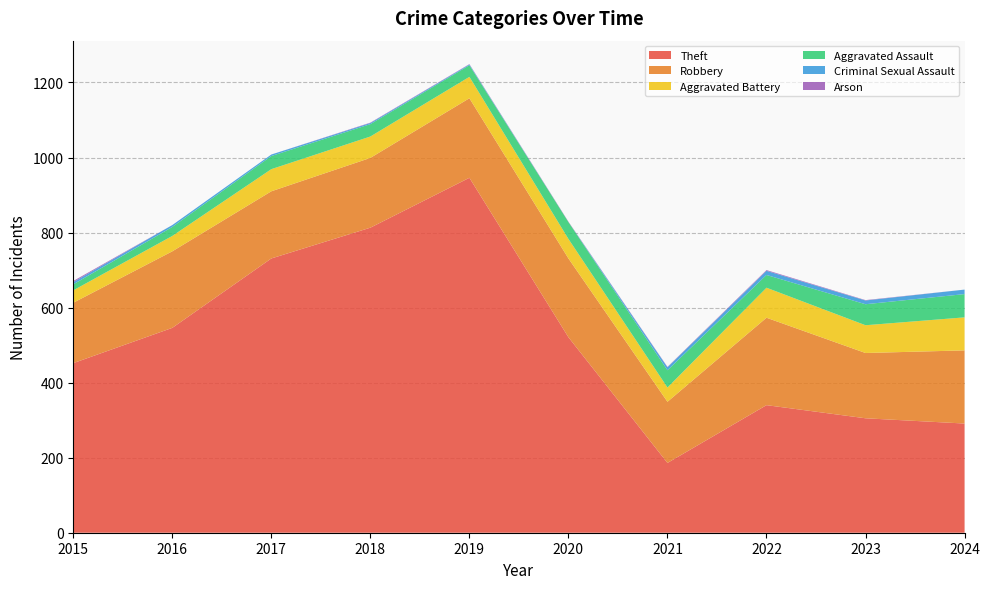

Reading left to right, transcribe all the data shown in this chart.

Theft: 2015=452	2016=546	2017=731	2018=813	2019=946	2020=521	2021=186	2022=340	2023=305	2024=291
Robbery: 2015=161	2016=204	2017=179	2018=186	2019=212	2020=210	2021=163	2022=233	2023=174	2024=195
Aggravated Battery: 2015=33	2016=41	2017=59	2018=57	2019=57	2020=52	2021=38	2022=80	2023=74	2024=88
Aggravated Assault: 2015=16	2016=24	2017=35	2018=33	2019=31	2020=45	2021=46	2022=34	2023=56	2024=62
Criminal Sexual Assault: 2015=6	2016=5	2017=4	2018=3	2019=2	2020=0	2021=8	2022=11	2023=10	2024=12
Arson: 2015=3	2016=0	2017=0	2018=1	2019=1	2020=1	2021=1	2022=2	2023=1	2024=0